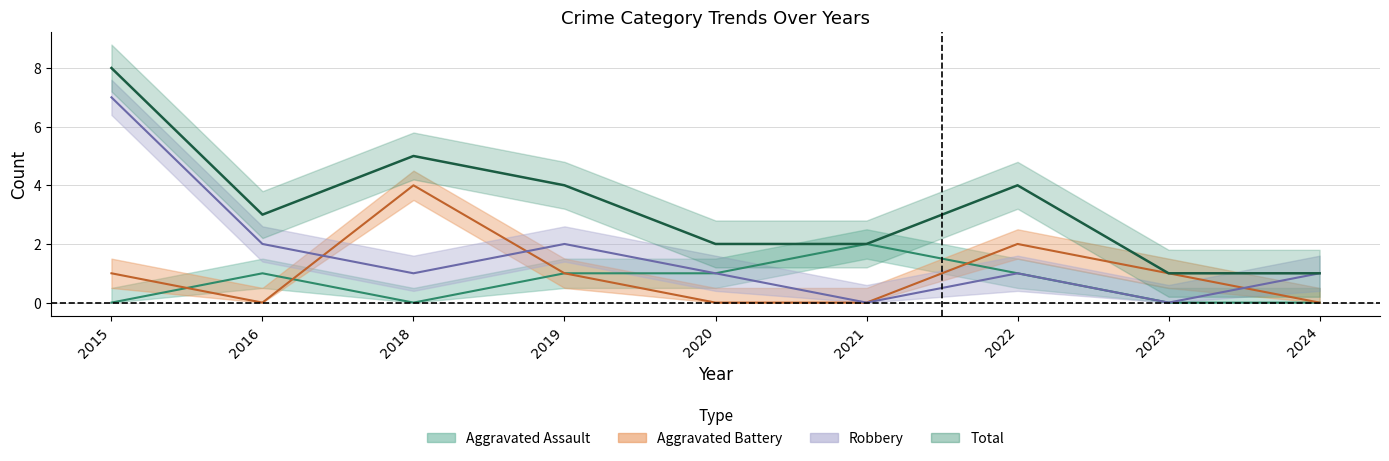

List the series in order of their peak value, lowest first.

Aggravated Assault, Aggravated Battery, Robbery, Total